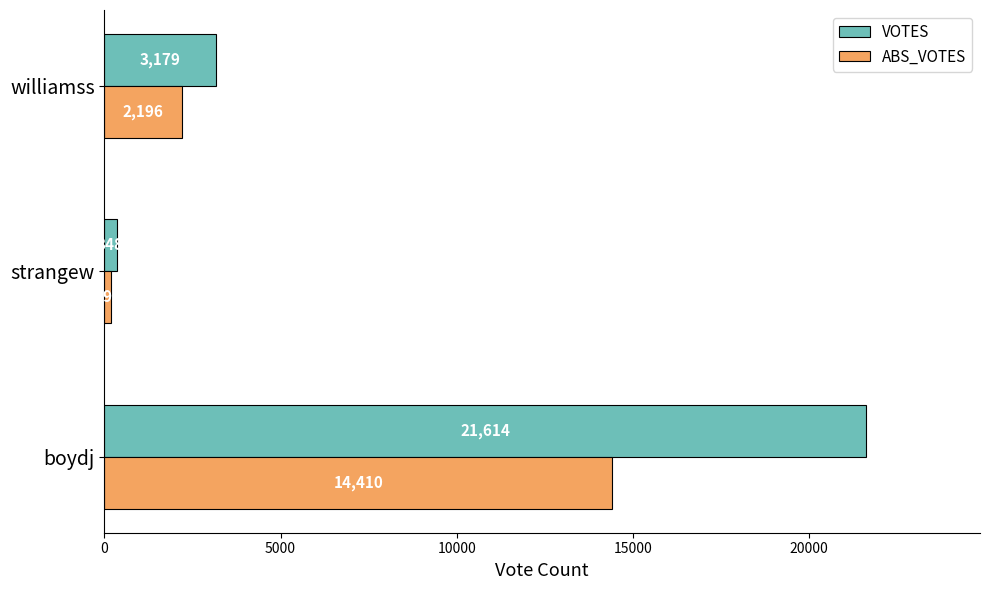

Which series has the largest total across all categories?

VOTES